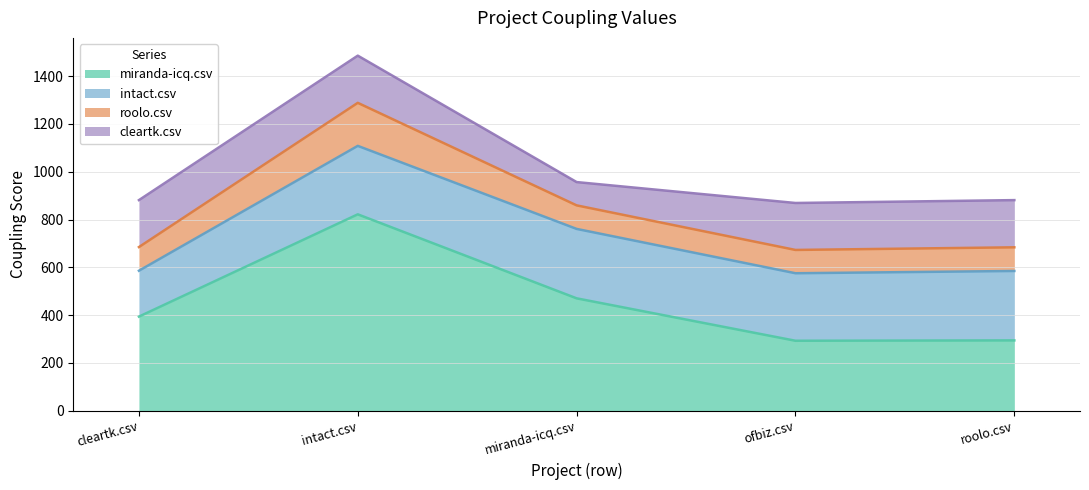

What is the value of the miranda-icq.csv point at the 5th from the left?

294.5